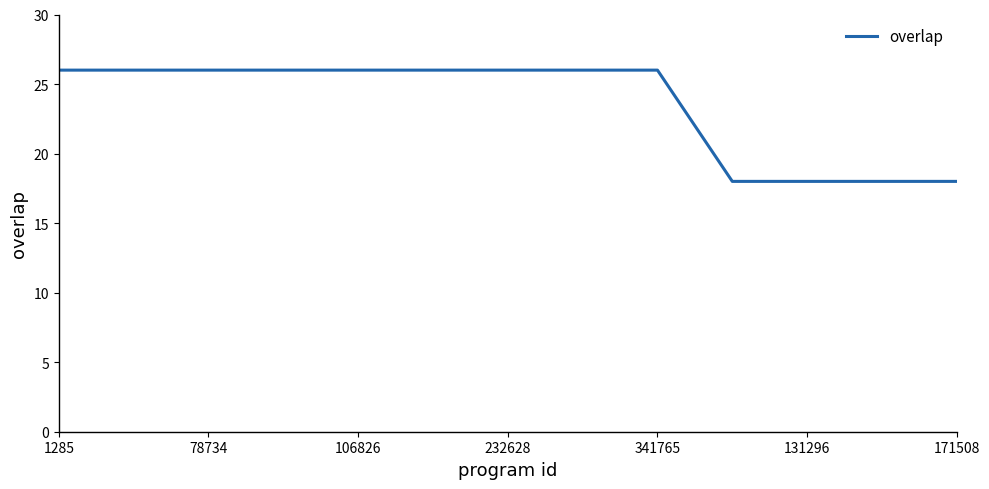

What is the maximum value shown in the chart?

26